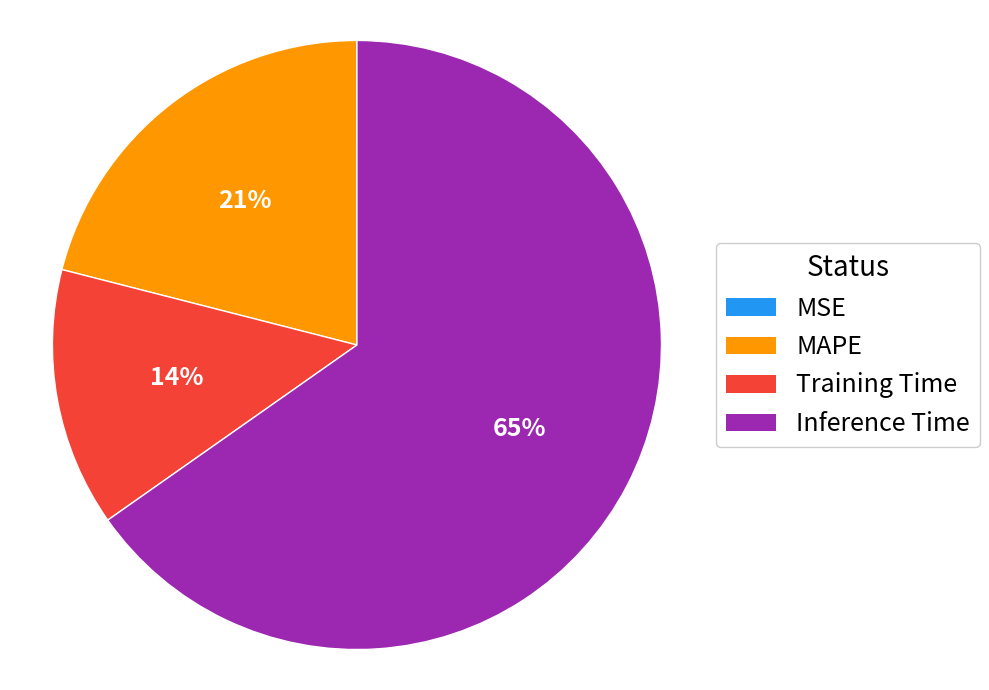

To the nearest percent, what is the difference between the largest and smallest slice percentages?

65%